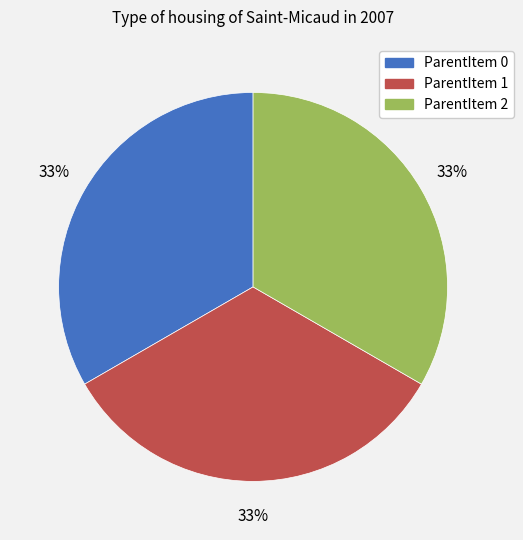

Does ParentItem 0 represent more than half of the total?

No